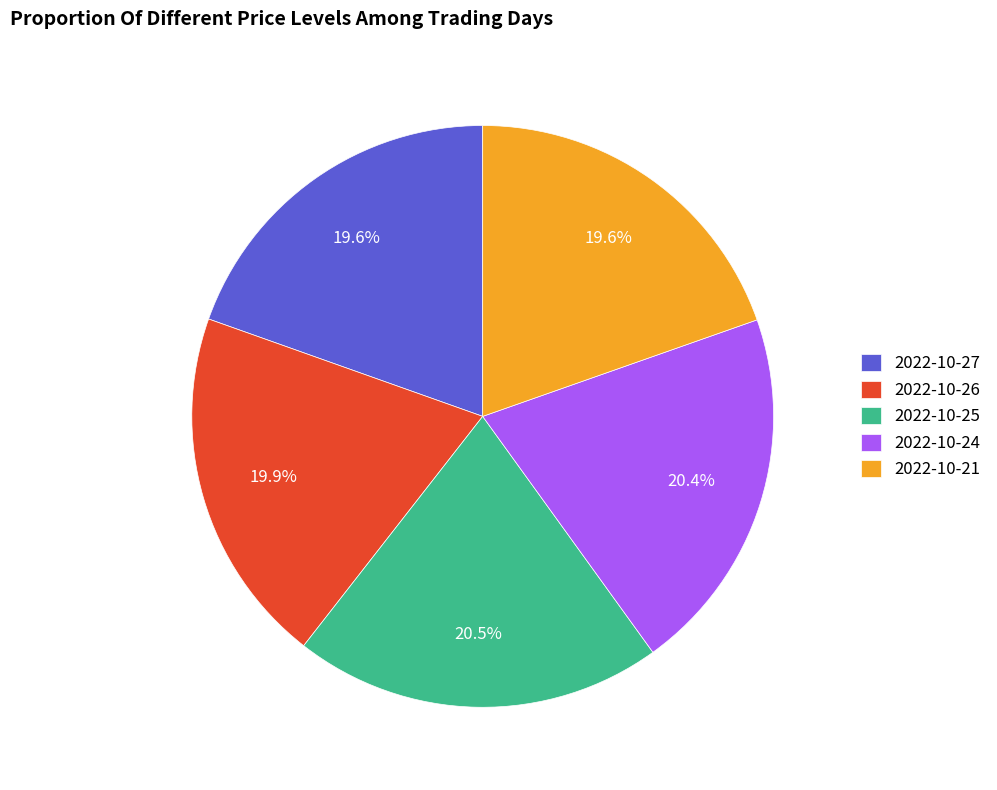

What is the total percentage of 2022-10-25 and 2022-10-27?

40.1%